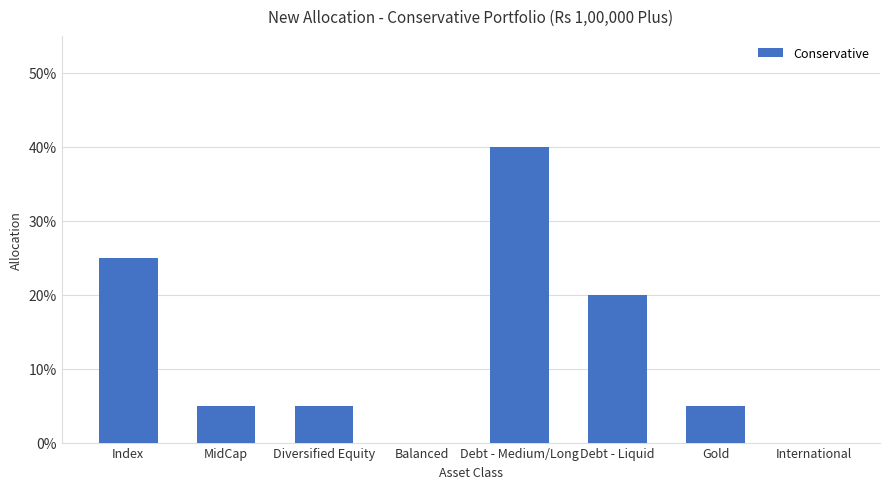

What position from the right is Balanced?

5